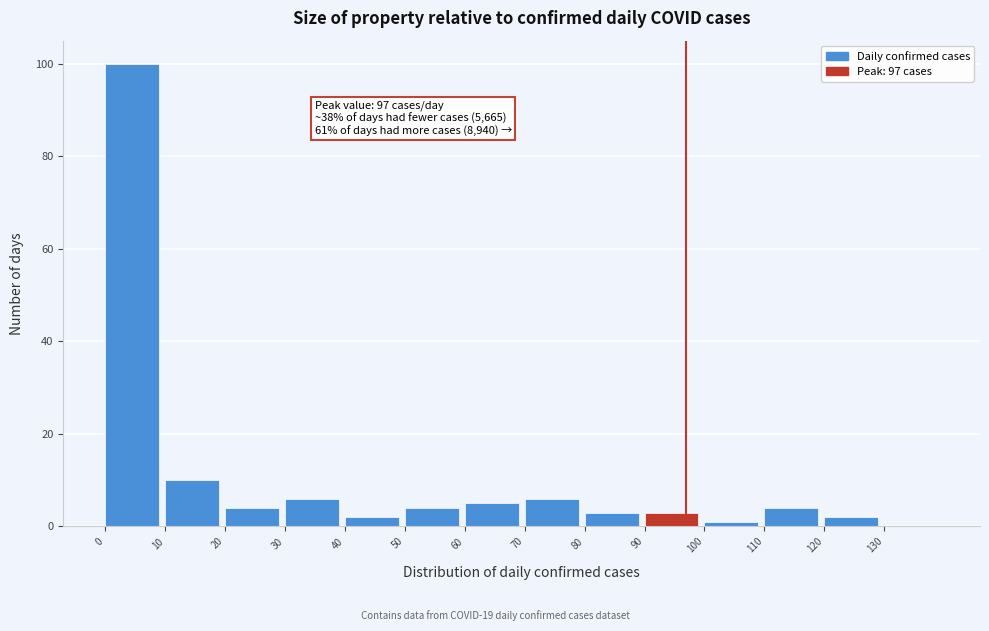

Over which range of the x-axis is the bar tallest?

0 to 10